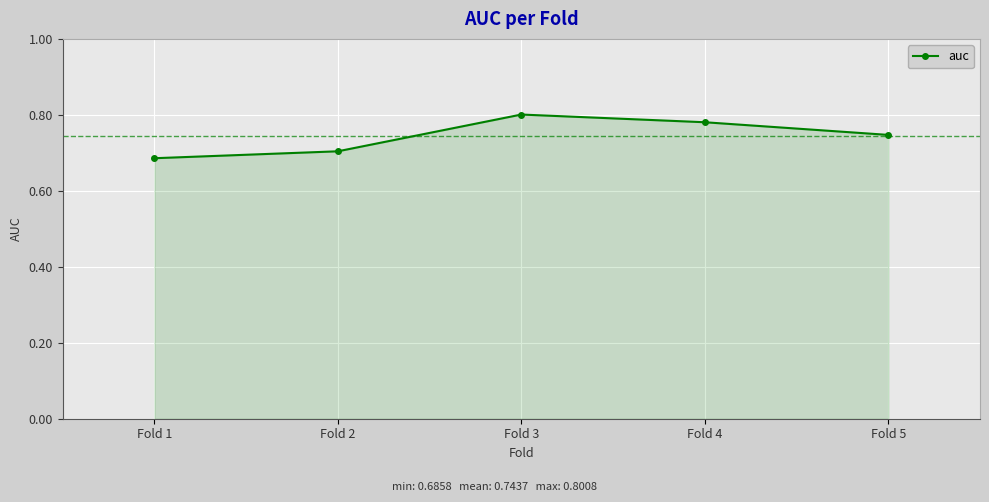

The chart shows a value of 0.2 at Fold 4. True or false?

False